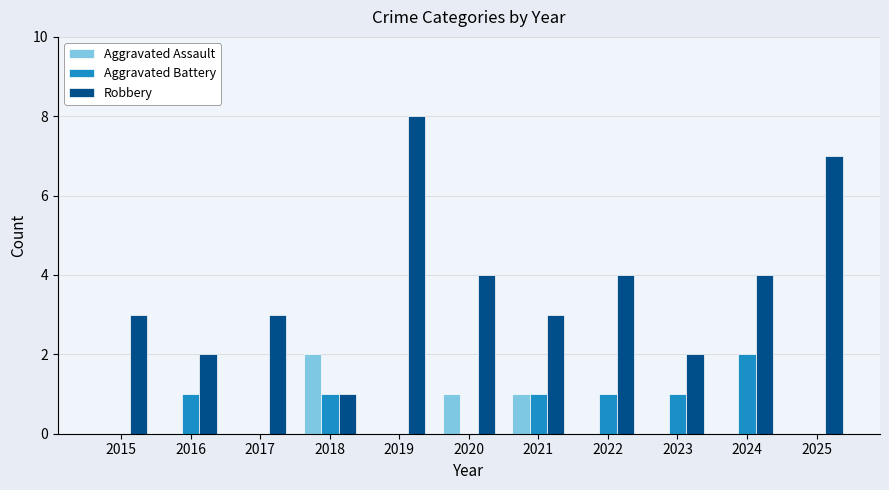

Which category has the highest value across all series?

2019